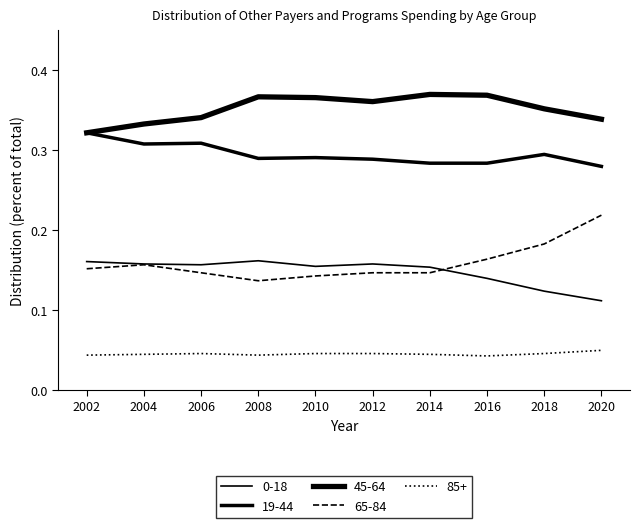

Rank the categories by 85+ value from highest to lowest.

2020, 2006, 2010, 2012, 2018, 2004, 2014, 2002, 2008, 2016